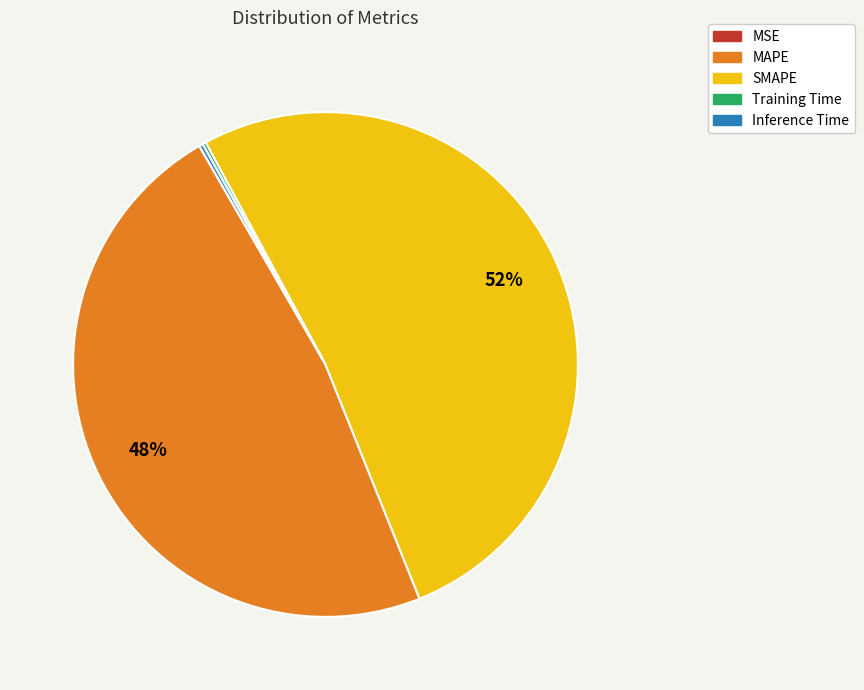

Which slice represents more than half of the pie?

SMAPE